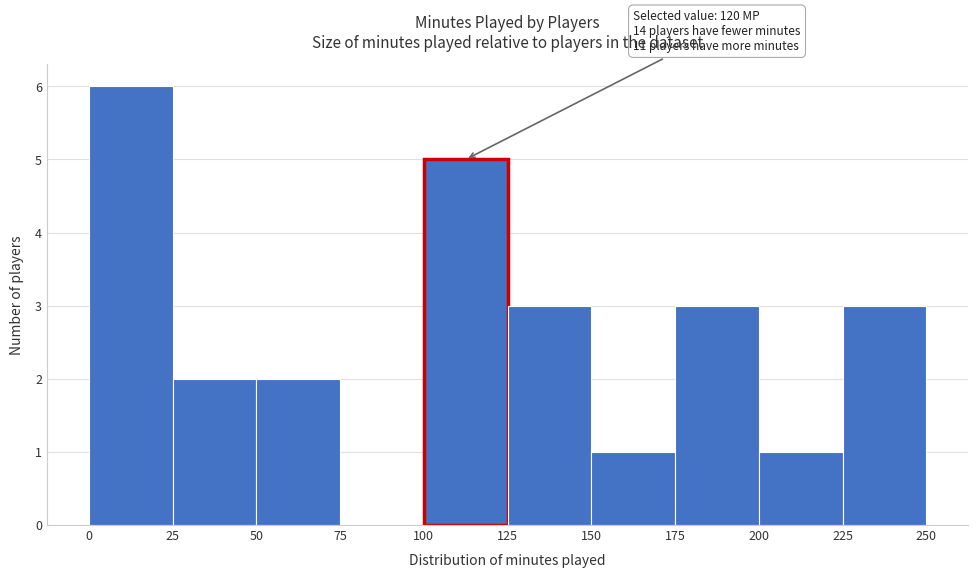

Over which range of the x-axis is the bar tallest?

0 to 25